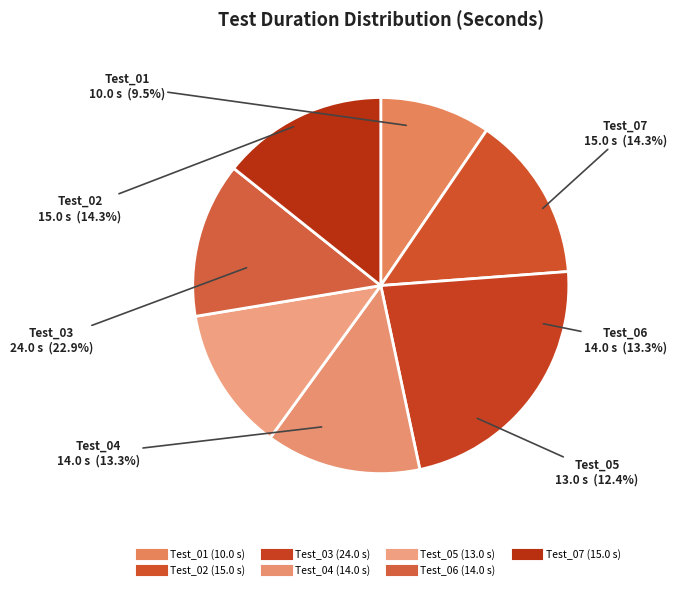

Is it true that Test_01 is 10% of the pie?

True